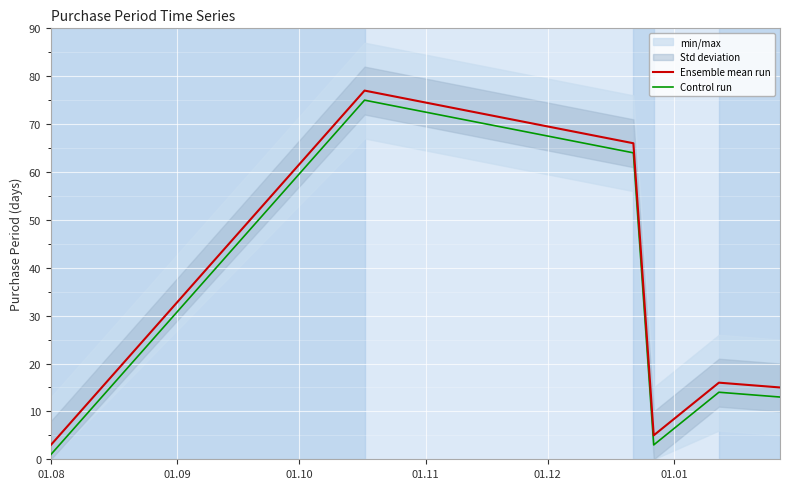

What is the maximum value for Control run?

75